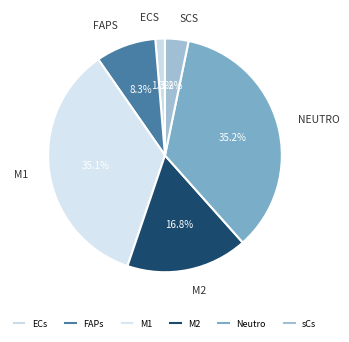

How many slices are in this pie chart?

6